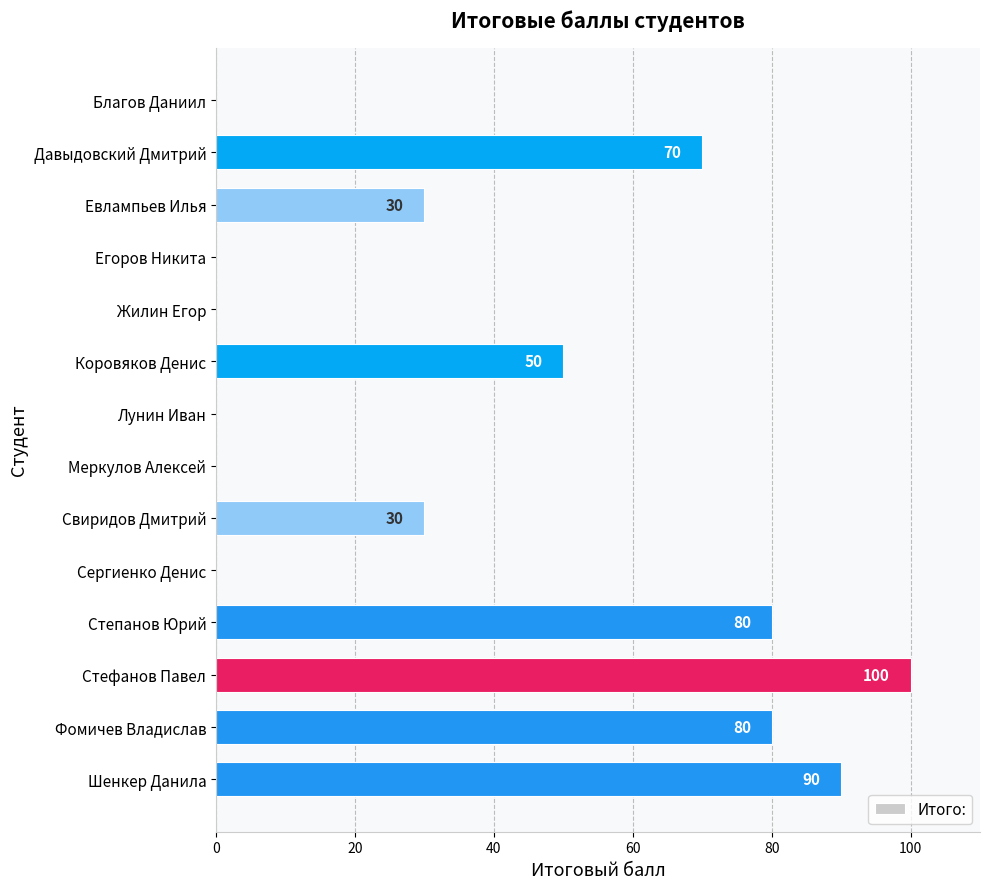

At which category does the chart reach its peak across all series?

Стефанов Павел